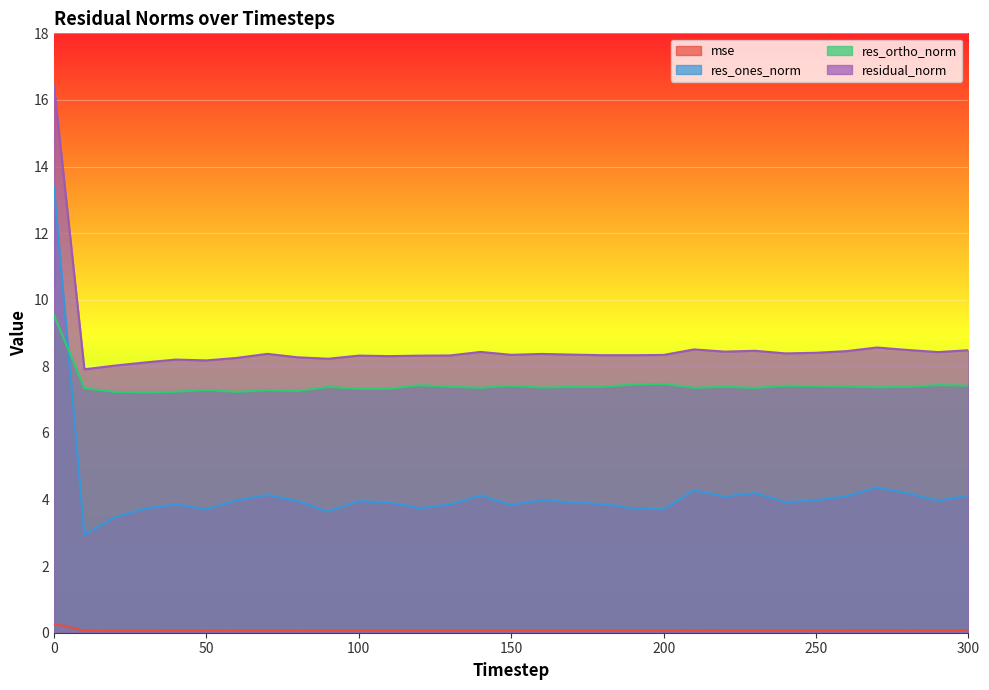

True or false: residual_norm and res_ones_norm intersect in this chart.

False